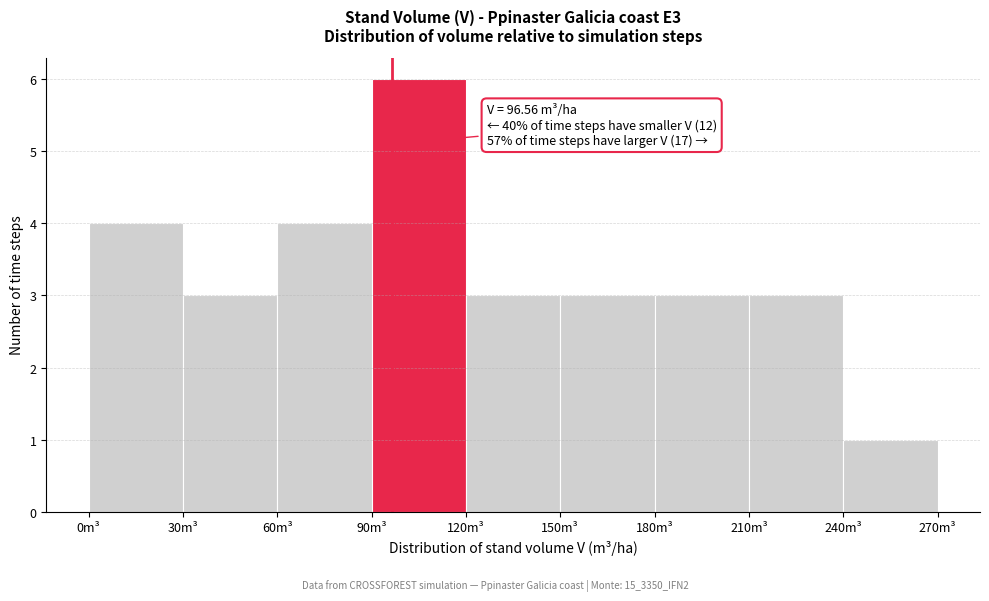

Which range on the x-axis has the tallest bar?

90 to 120